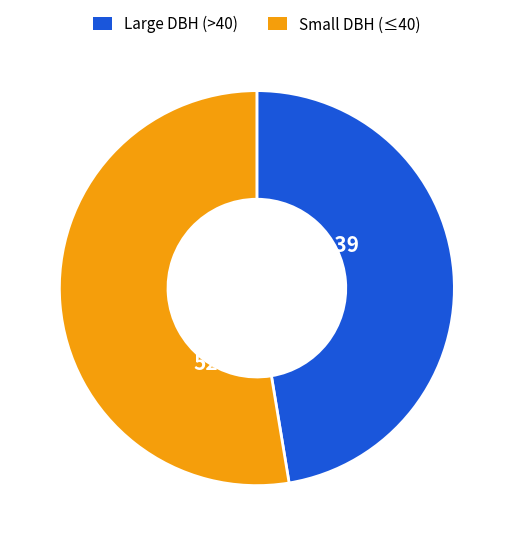

How many slices are in this pie chart?

2